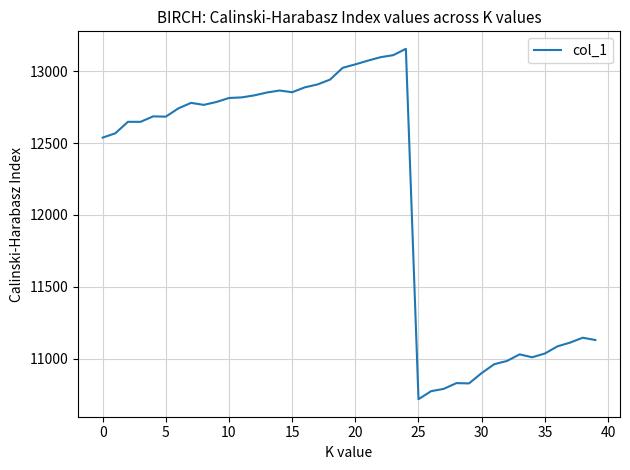

What is the difference between the maximum and minimum values?

2439